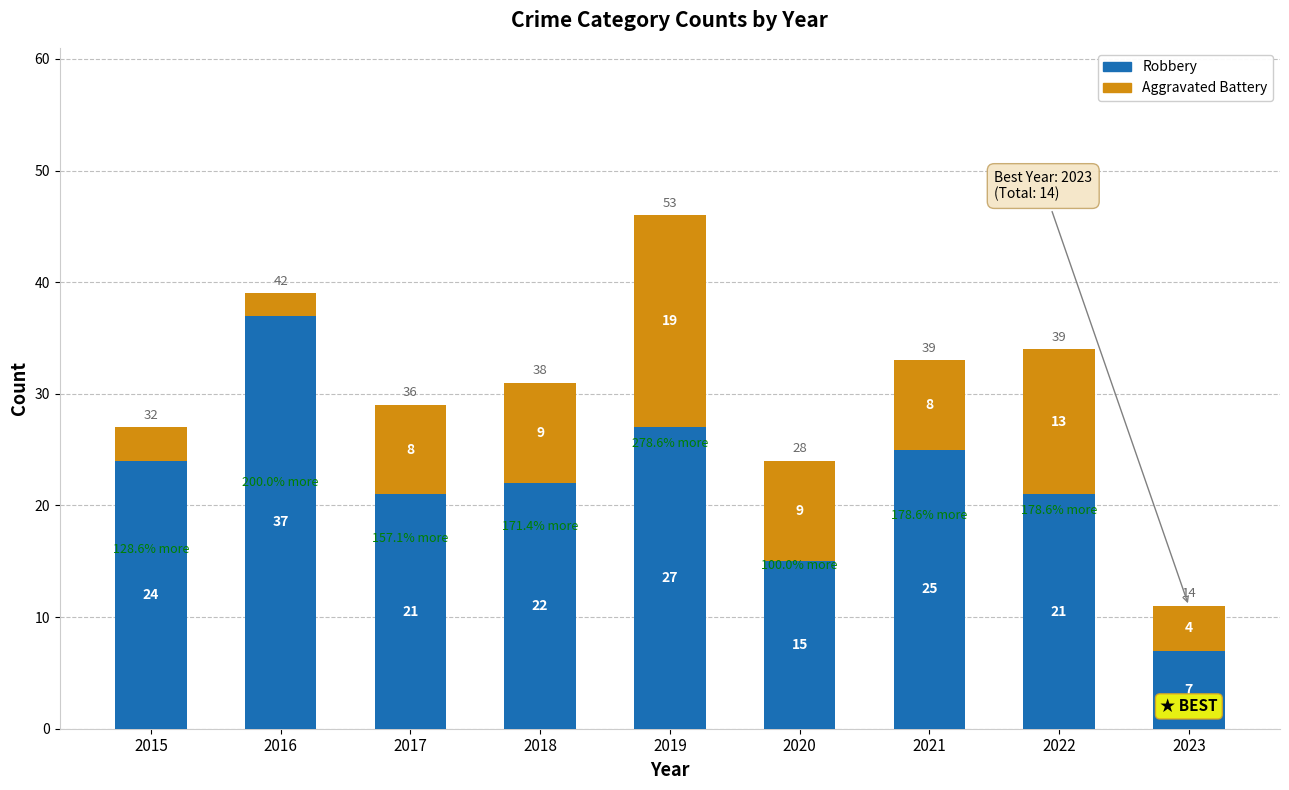

What is the maximum value for Robbery?

37